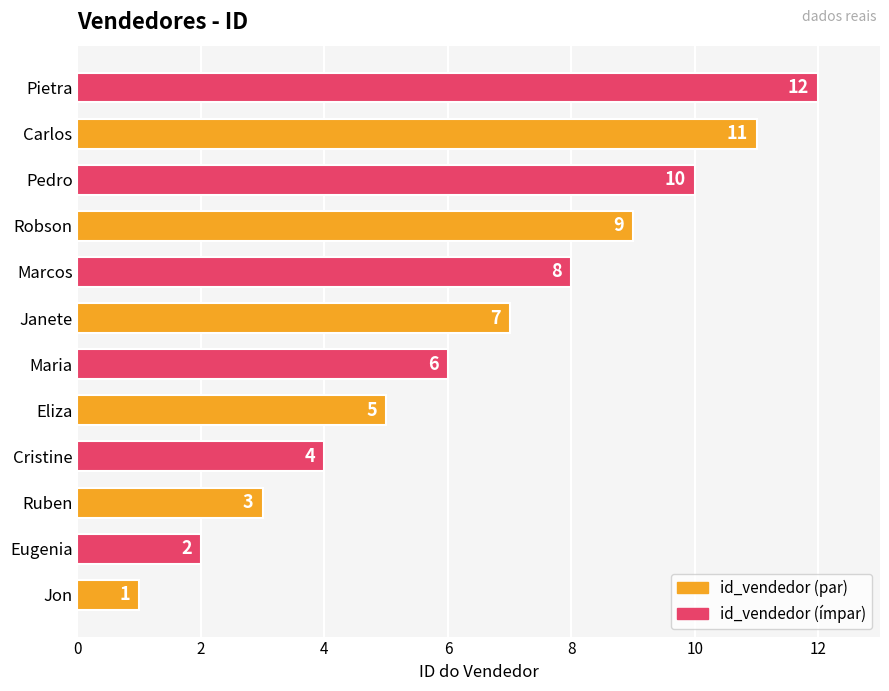

At which label is the value closest to 6?

Maria